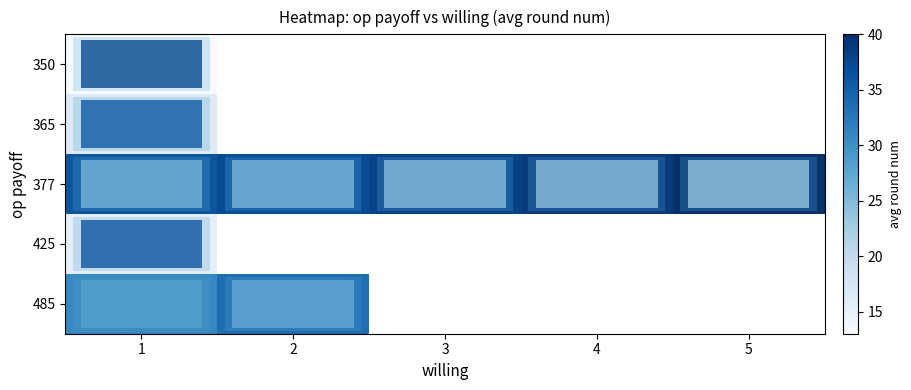

Count the number of data series in this chart.

5